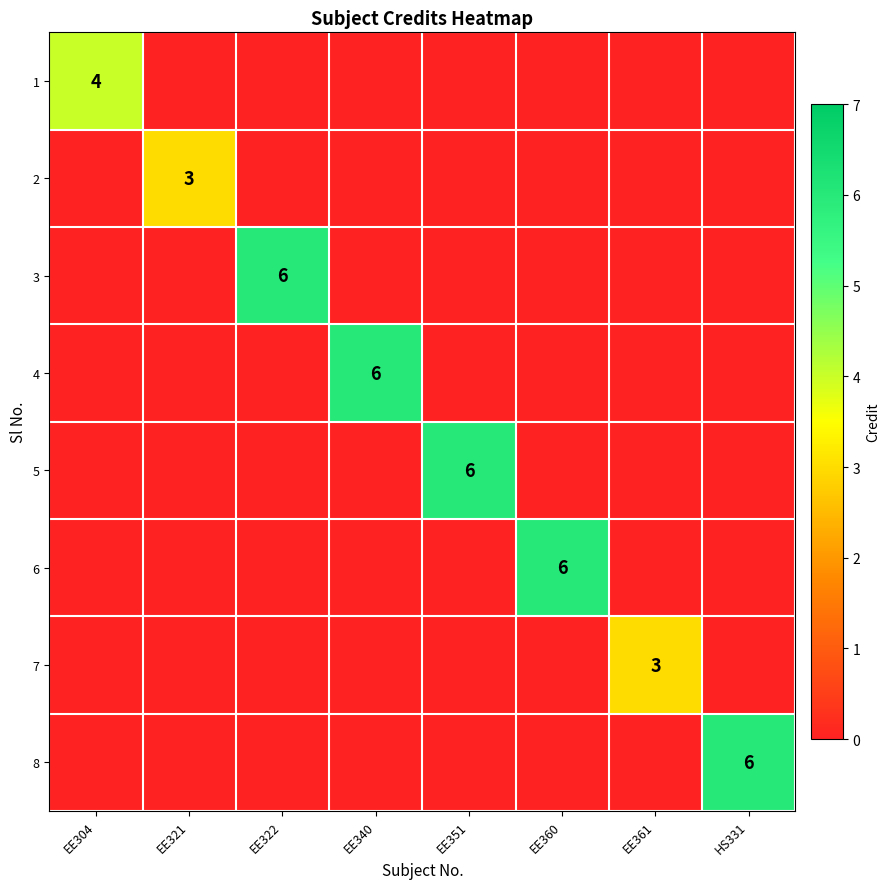

At which category does the chart reach its peak across all series?

EE322